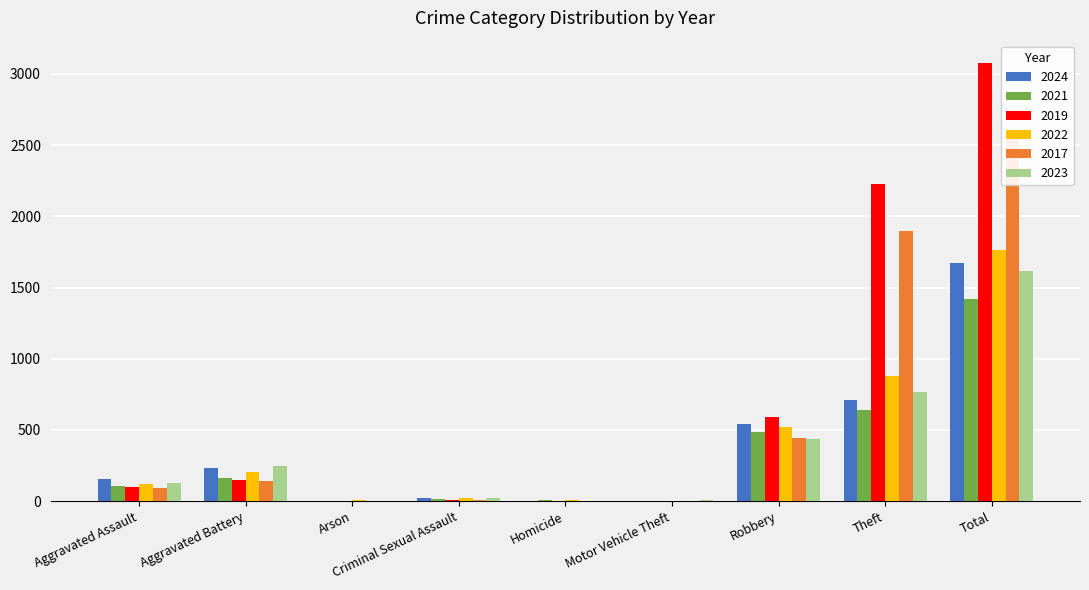

How many data points in 2023 are less than 130?

4